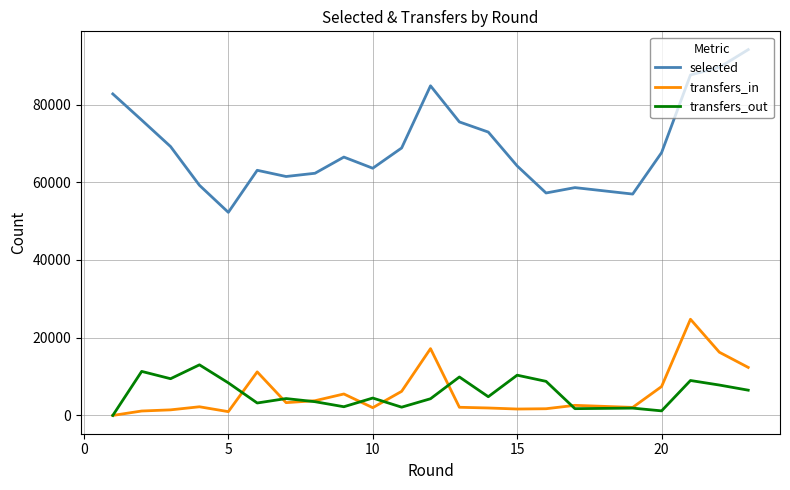

Which series has the largest range (max minus min)?

selected